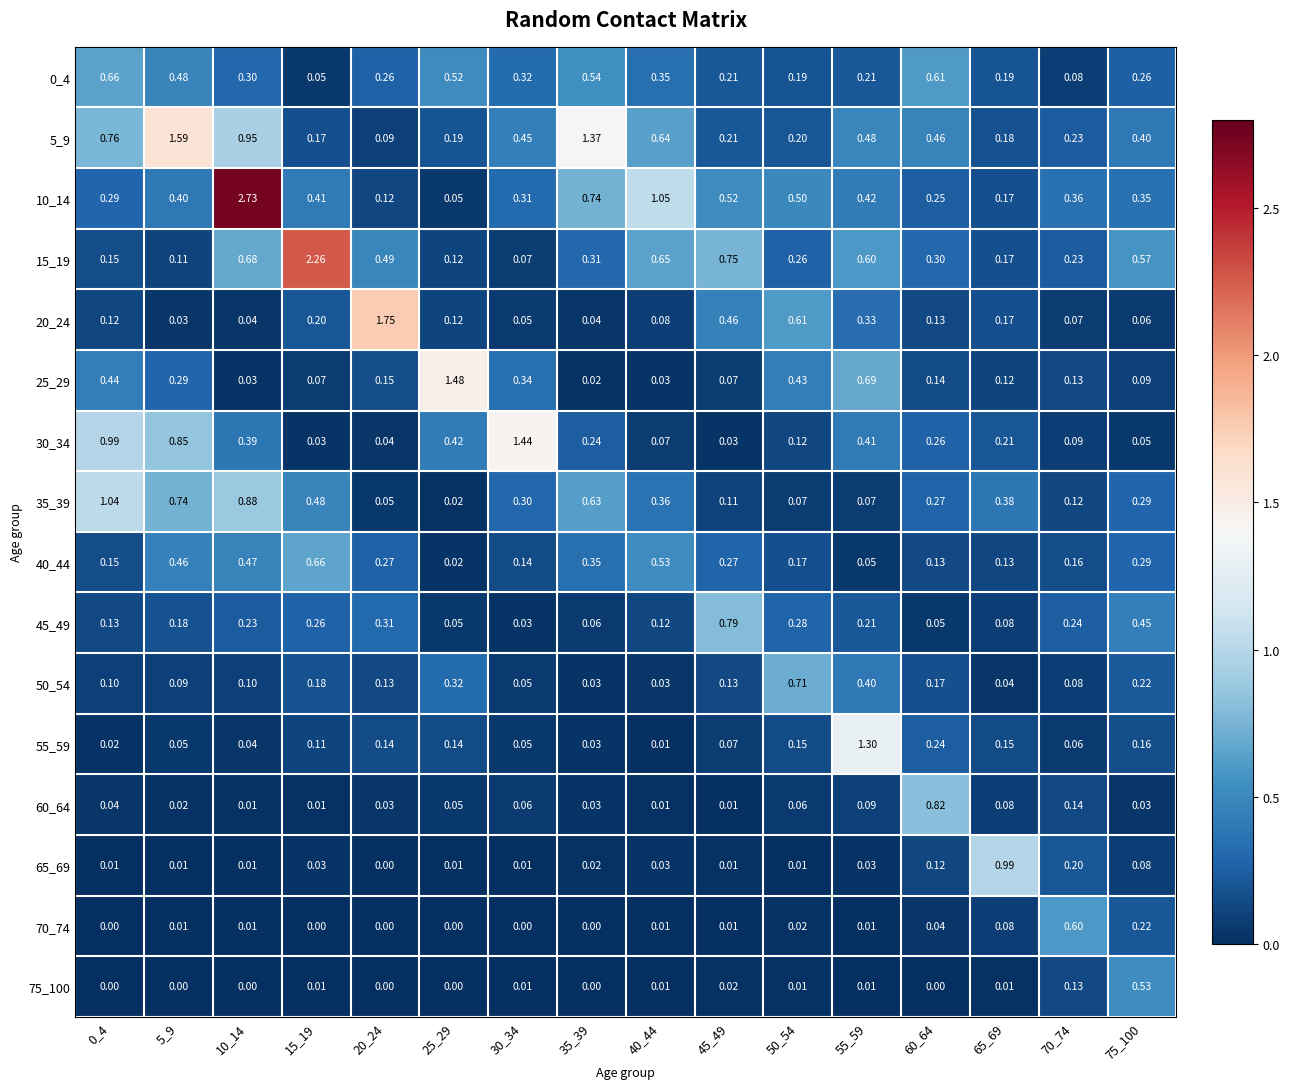

Is the value of 50_54 at 10_14 greater than the value of 55_59 at 15_19?

No